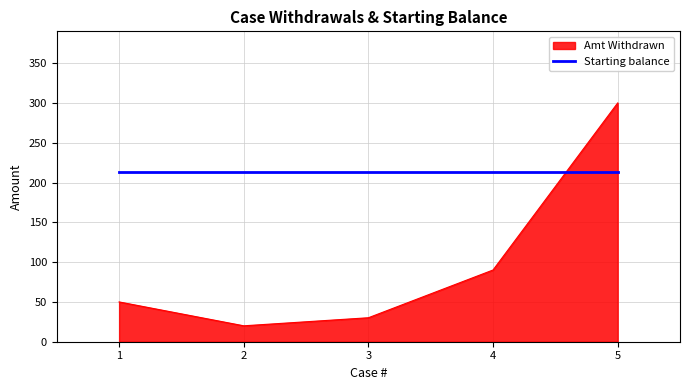

Which category has the highest value across all series?

5